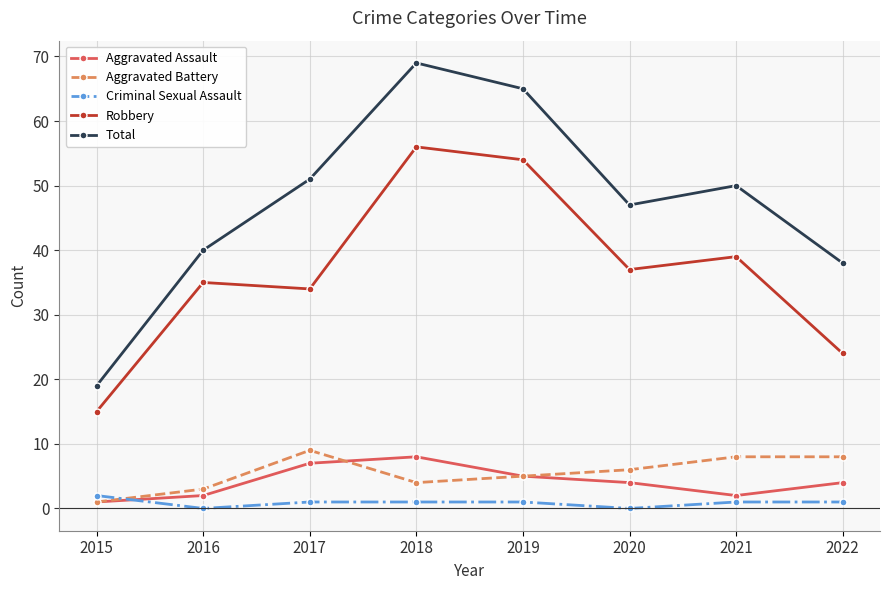

What is the value of the Robbery point at the 8th from the left?

24